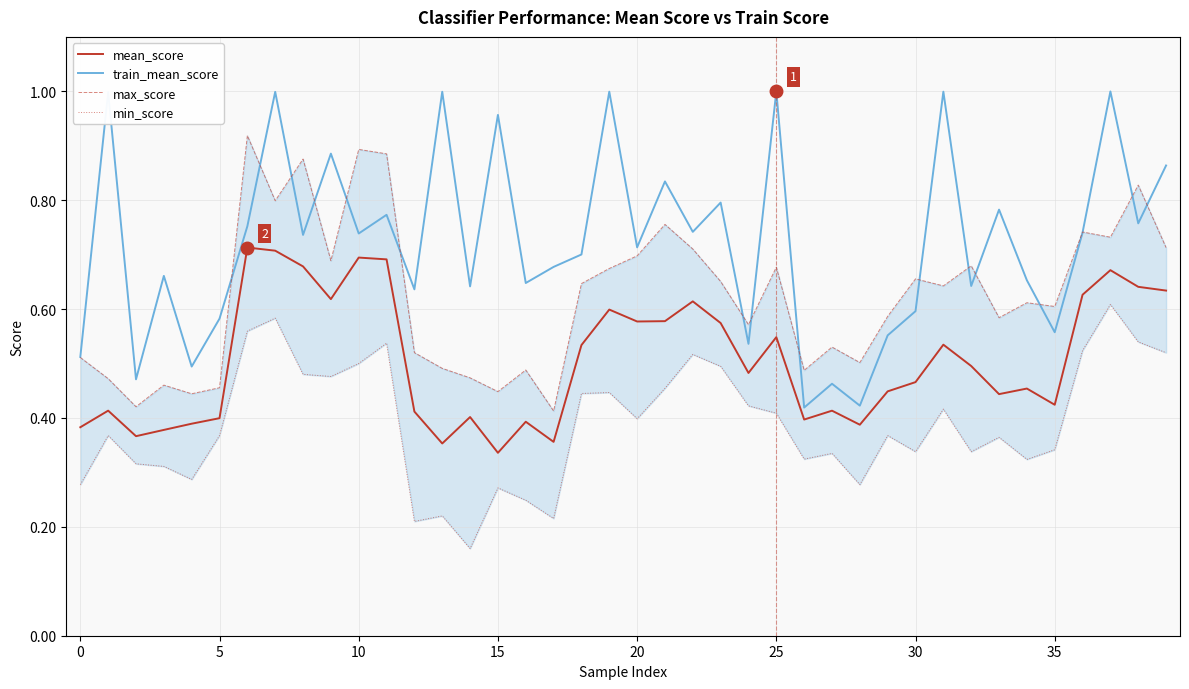

What is the maximum value for max_score?

0.9